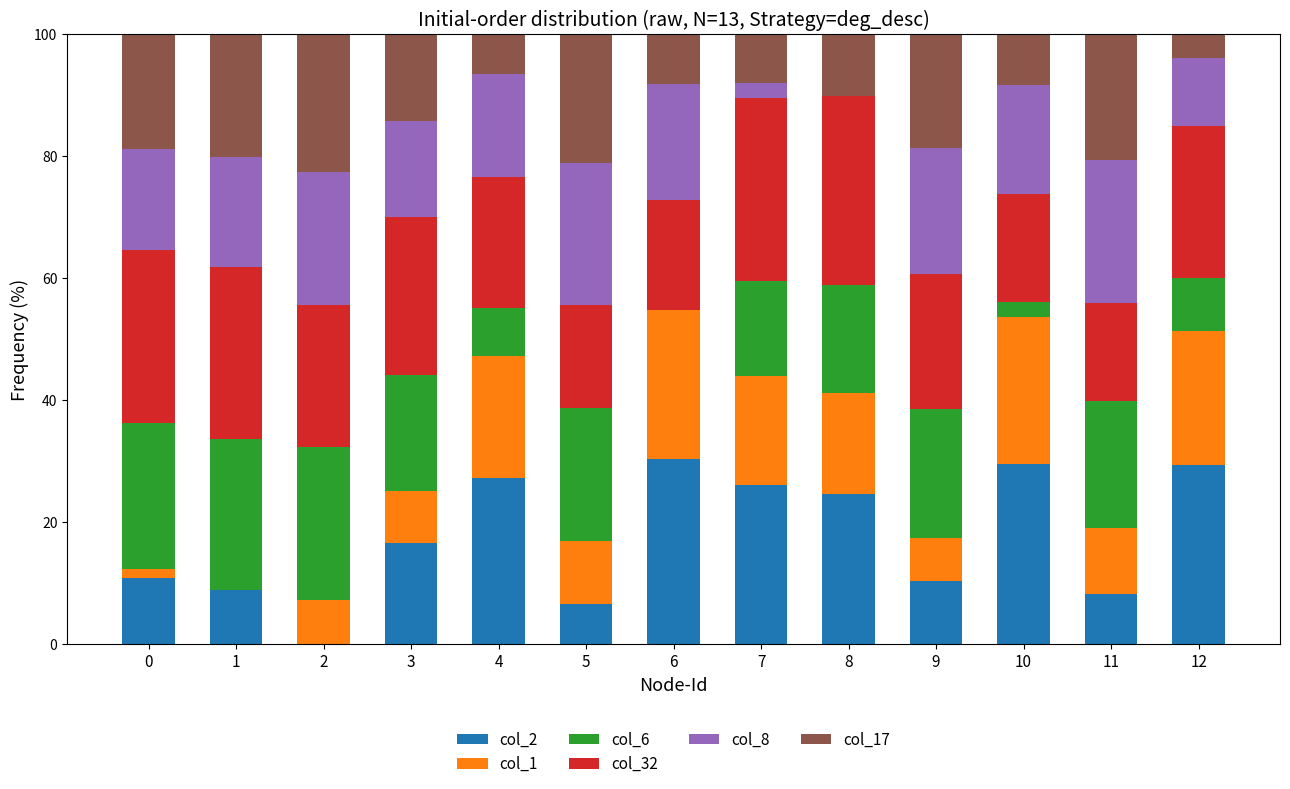

What is the sum of all col_2 values?

228.9